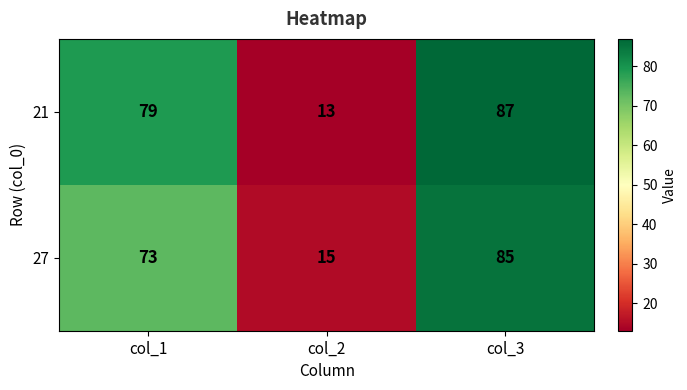

Where is 21 nearest to the value 50?

col_1